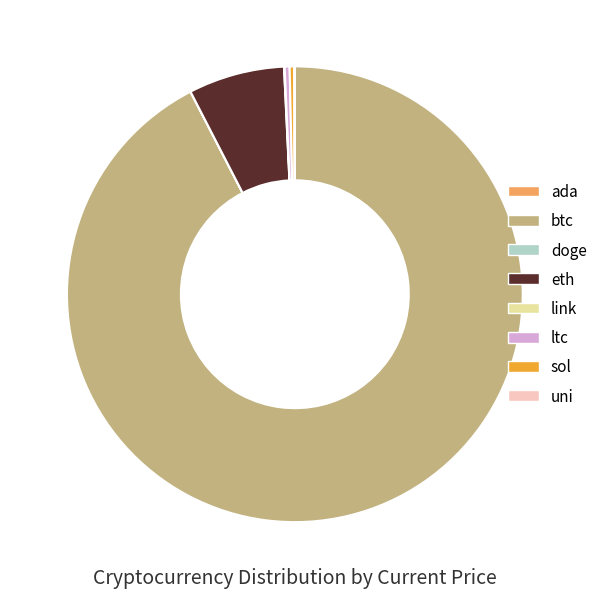

What is the largest slice in the pie chart?

btc